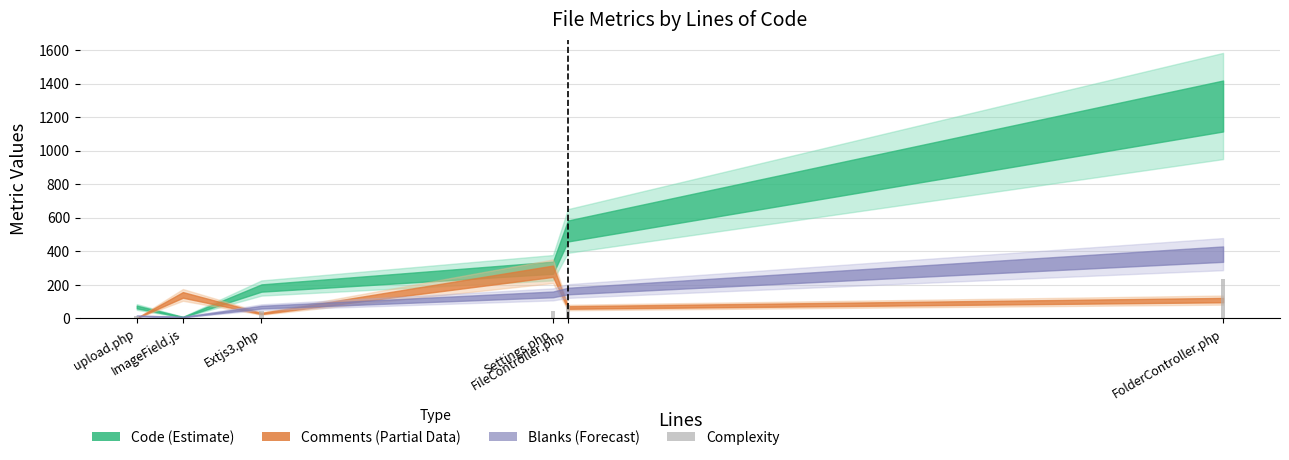

What is the maximum value shown in the chart?

236